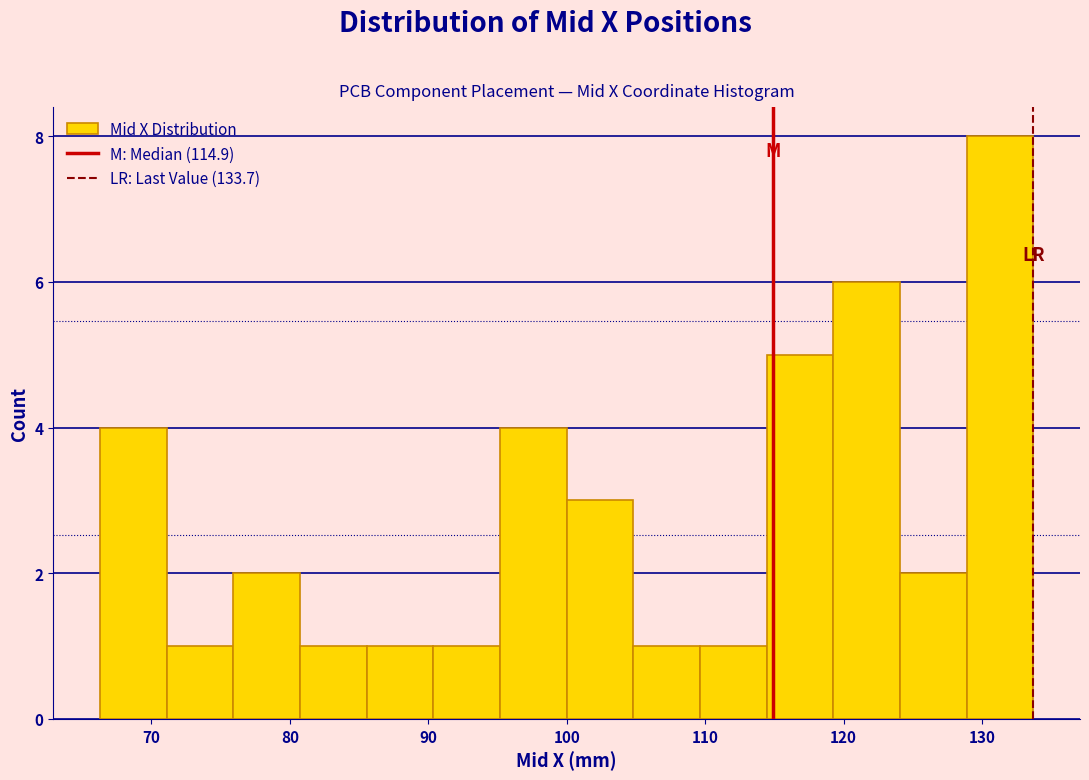

How tall is the bar that spans 66 to 71 on the x-axis? Neither the bar edges nor the heights are printed on the chart, so give them approximately, as read against the axes.

4